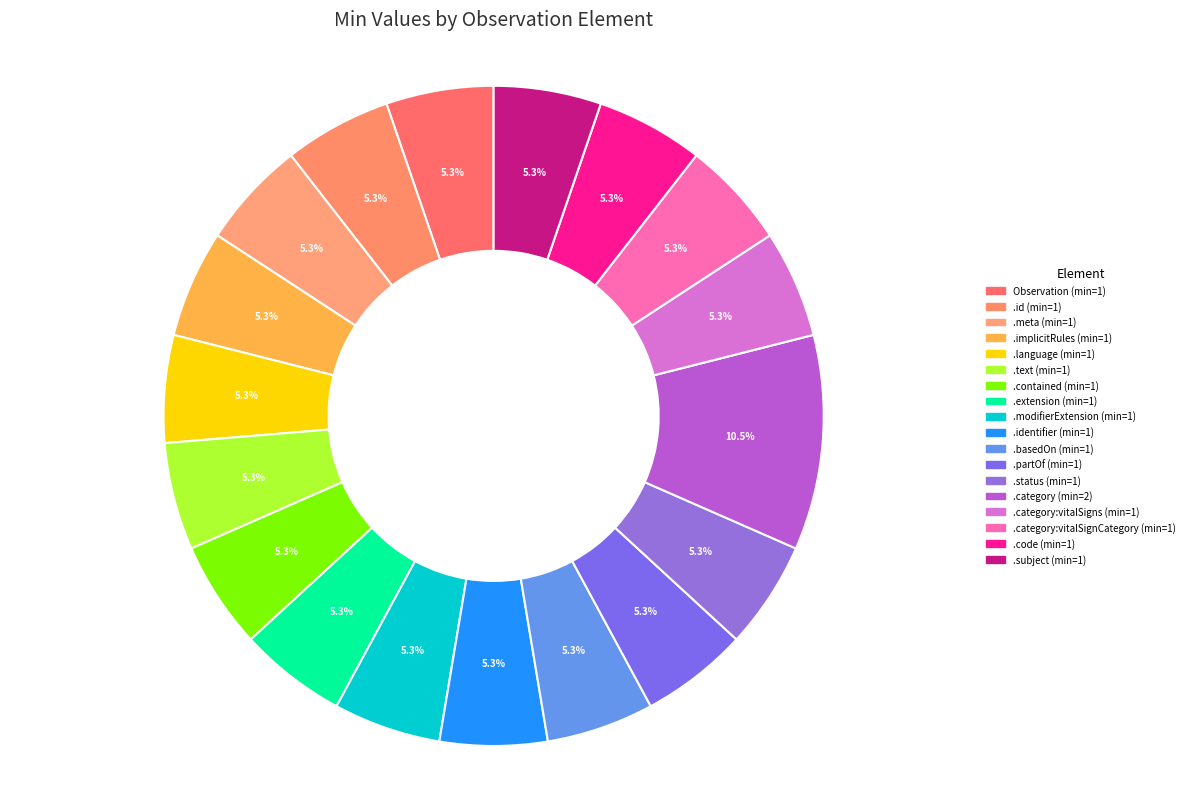

How many segments does this pie chart have?

18